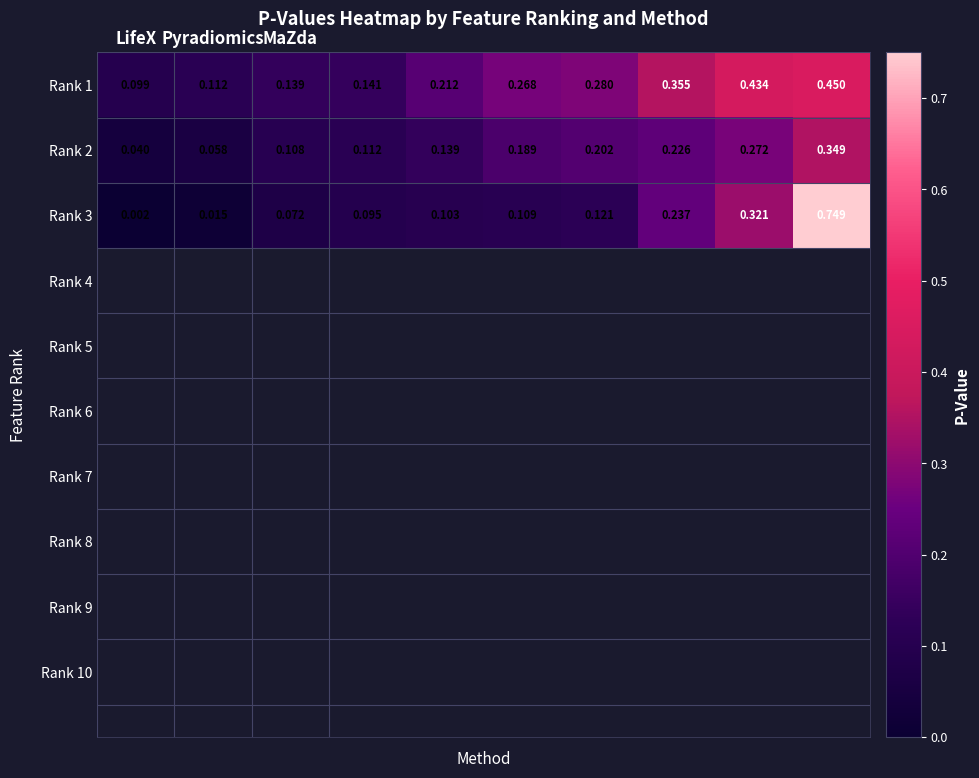

Rank the series by their average value, from highest to lowest.

Rank 1, Rank 3, Rank 2